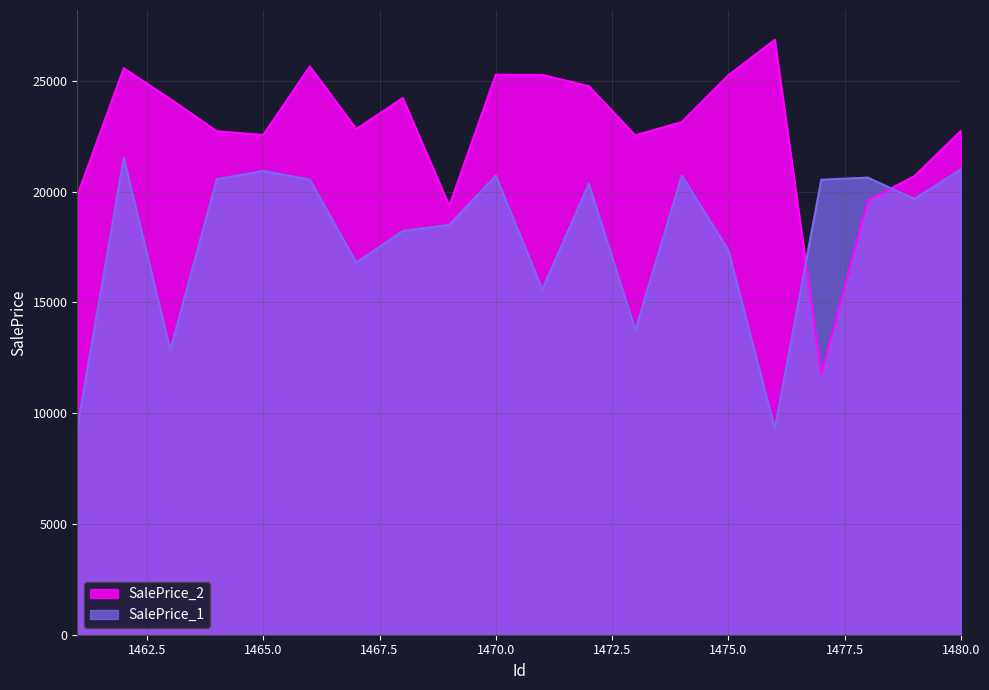

True or false: SalePrice_1 and SalePrice_2 intersect in this chart.

True